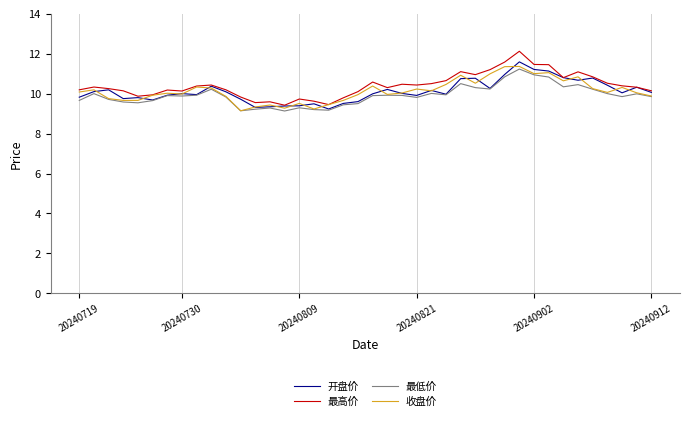

What is the minimum value shown in the chart?

9.1